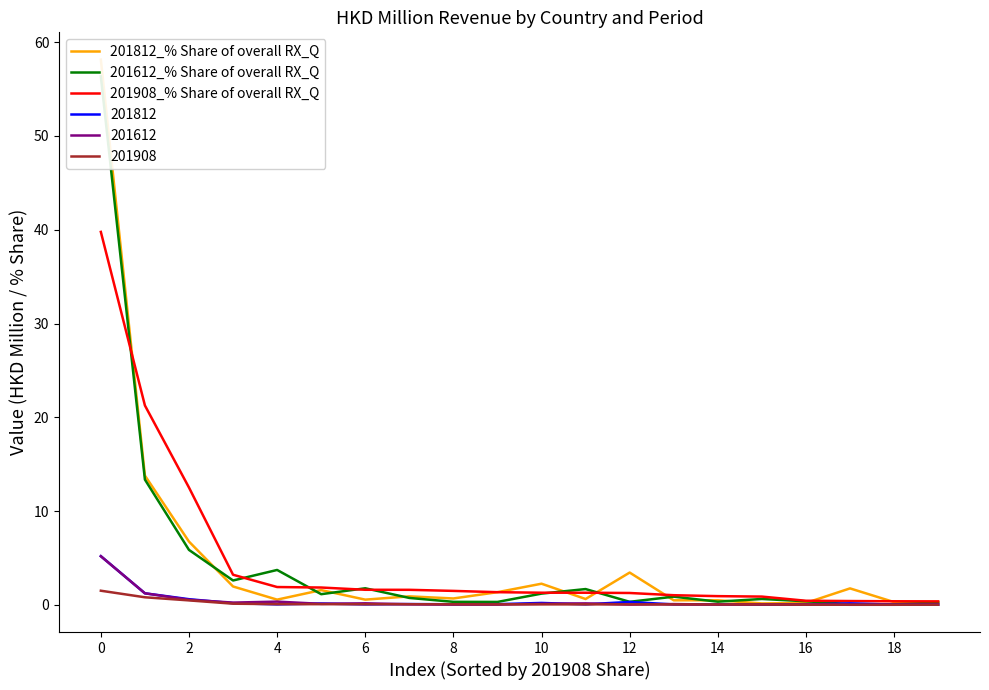

Reading left to right, what are all the values shown in this chart?

201812_% Share of overall RX_Q: 58.1	13.8	6.7	2.0	0.6	1.6	0.6	0.9	0.7	1.3	2.3	0.6	3.4	0.5	0.5	0.1	0.2	1.8	0.3	0.3
201612_% Share of overall RX_Q: 56.4	13.4	5.9	2.6	3.7	1.1	1.8	0.7	0.3	0.3	1.2	1.7	0.3	0.9	0.3	0.6	0.4	0.1	0.1	0.2
201908_% Share of overall RX_Q: 39.8	21.3	12.5	3.2	1.9	1.8	1.6	1.6	1.5	1.3	1.3	1.3	1.3	1.0	0.9	0.9	0.4	0.4	0.4	0.4